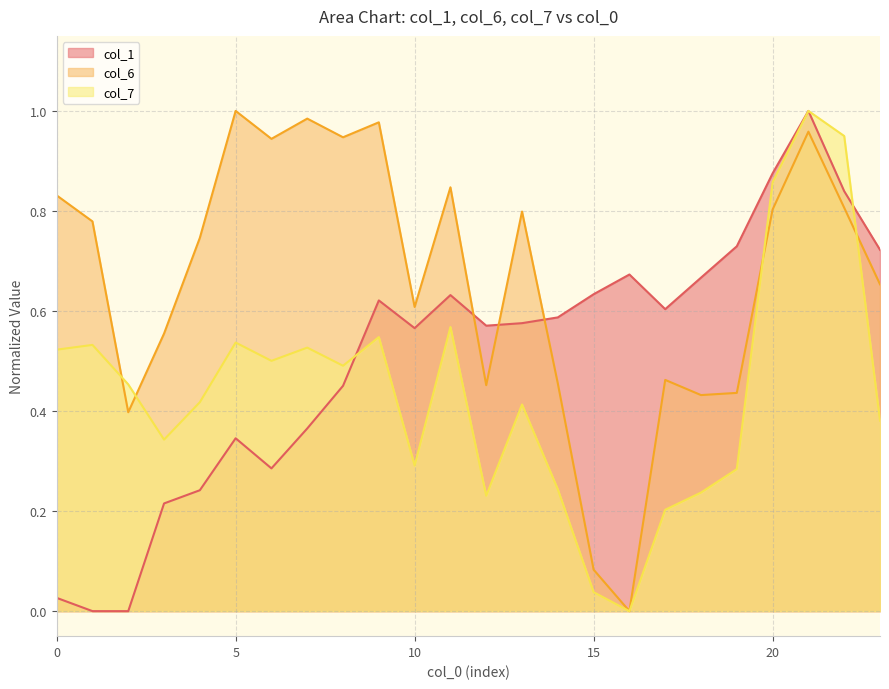

Rank the series by their average value, from lowest to highest.

col_7, col_1, col_6